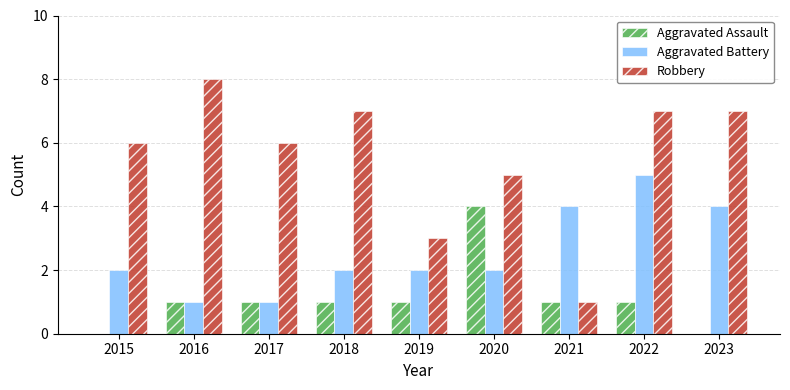

Which series changed the most between 2015 and 2020?

Aggravated Assault